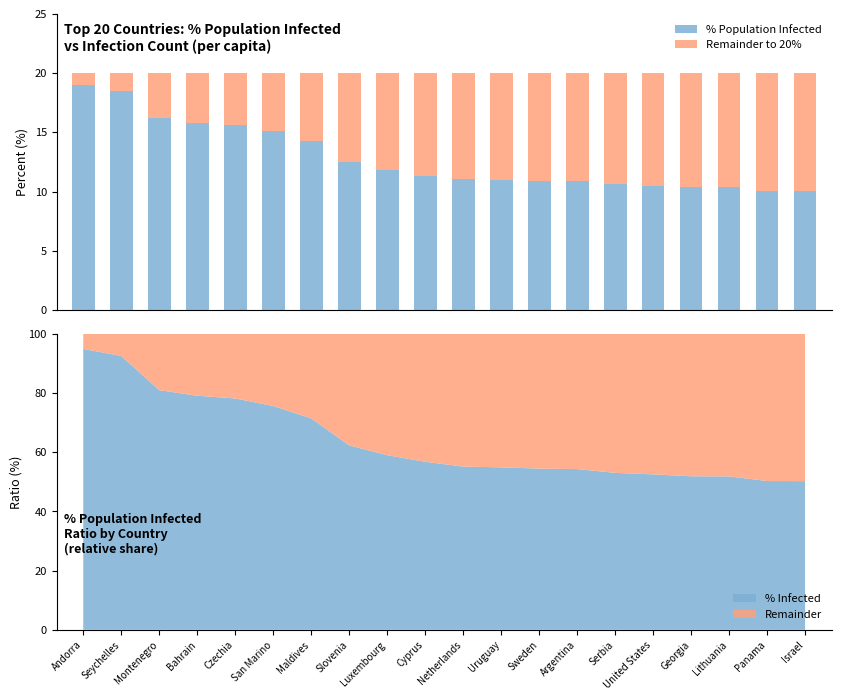

What is the label of the 11th bar from the right?

Cyprus